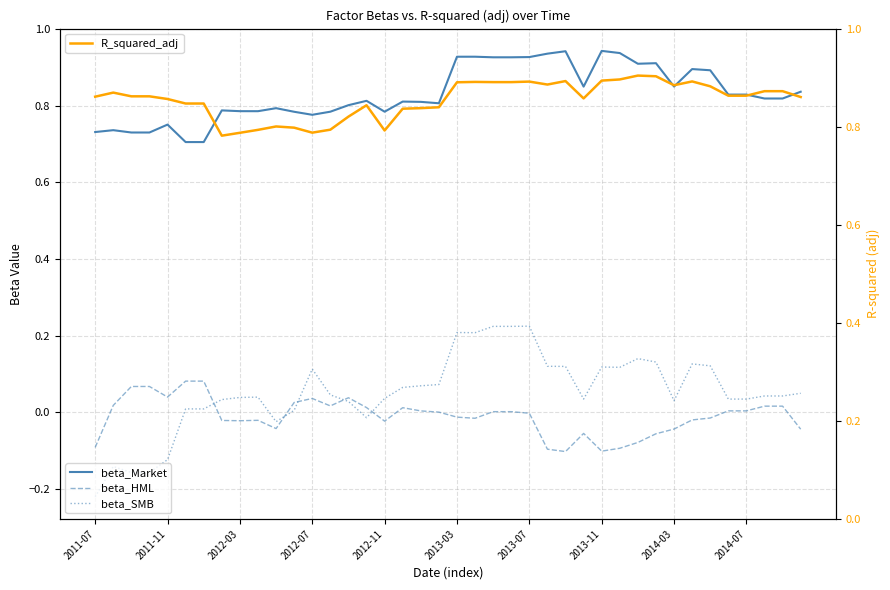

Which series has the widest spread of values?

beta_SMB